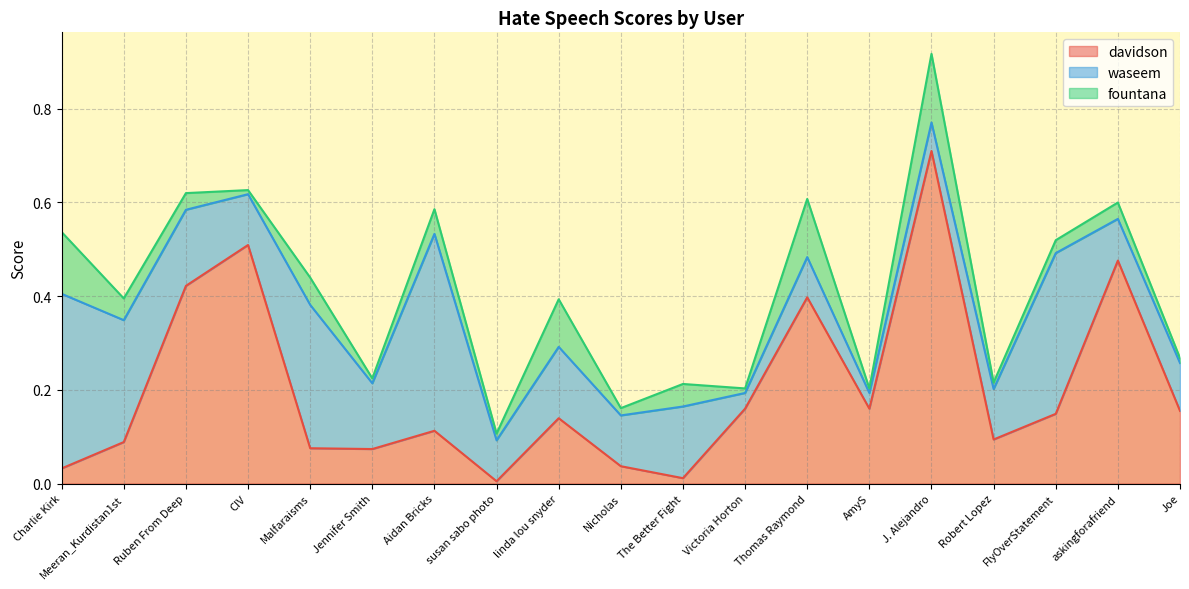

At which label does davidson reach its peak?

J. Alejandro